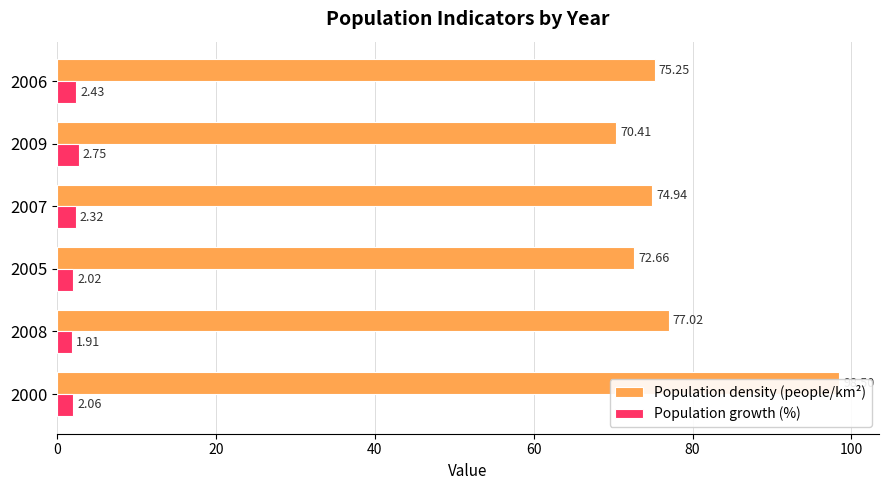

Which series has the widest spread of values?

Population density (people/km²)